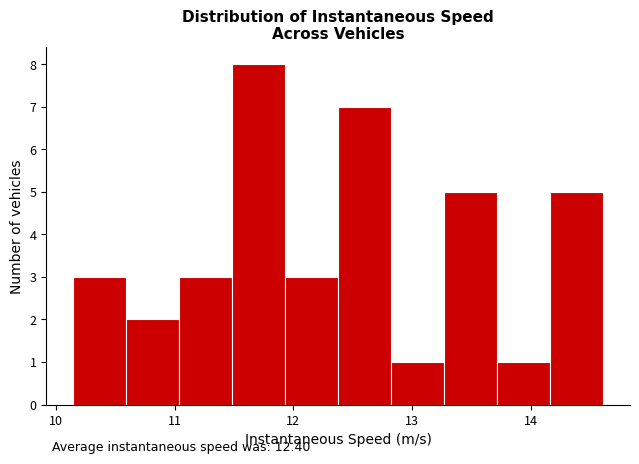

Over which range of the x-axis is the bar tallest?

11.5 to 11.9